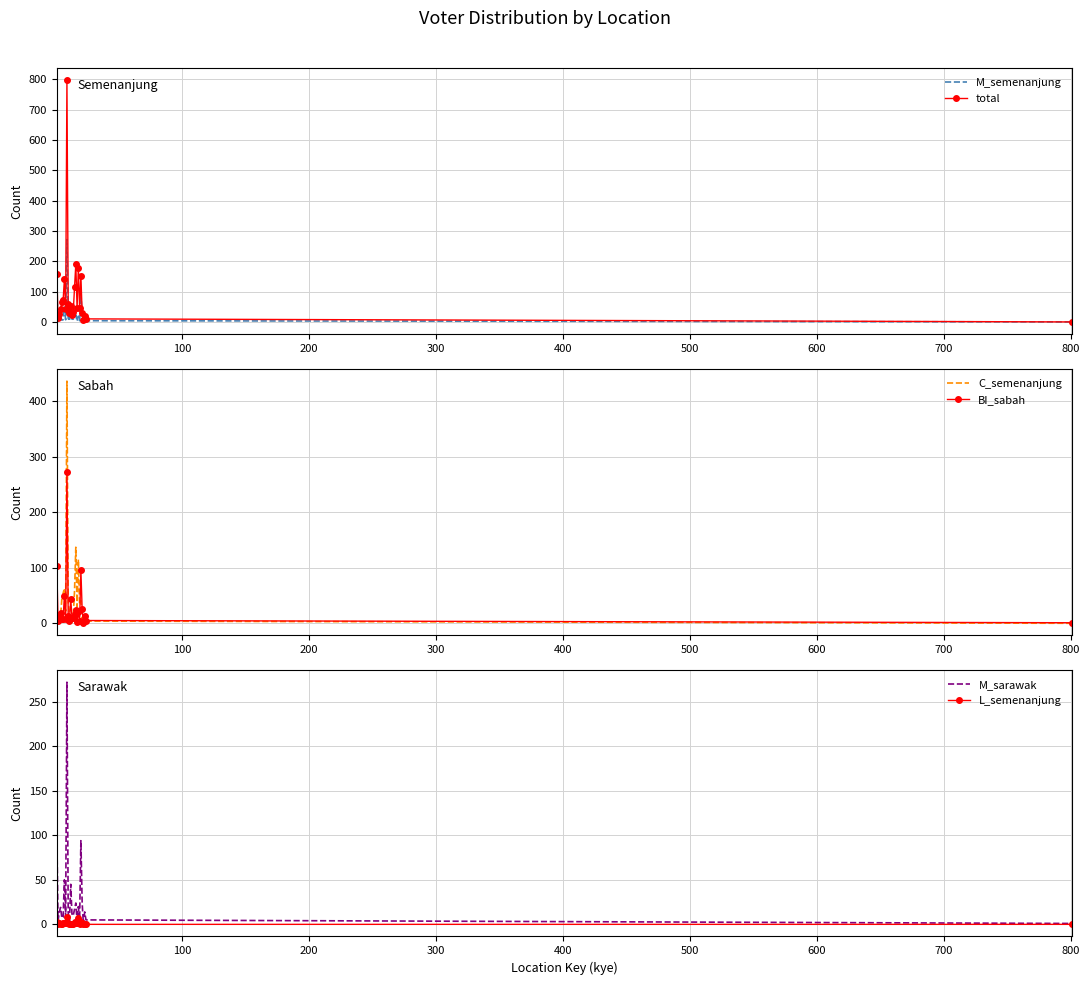

True or false: L_semenanjung and M_sarawak cross at least once.

False